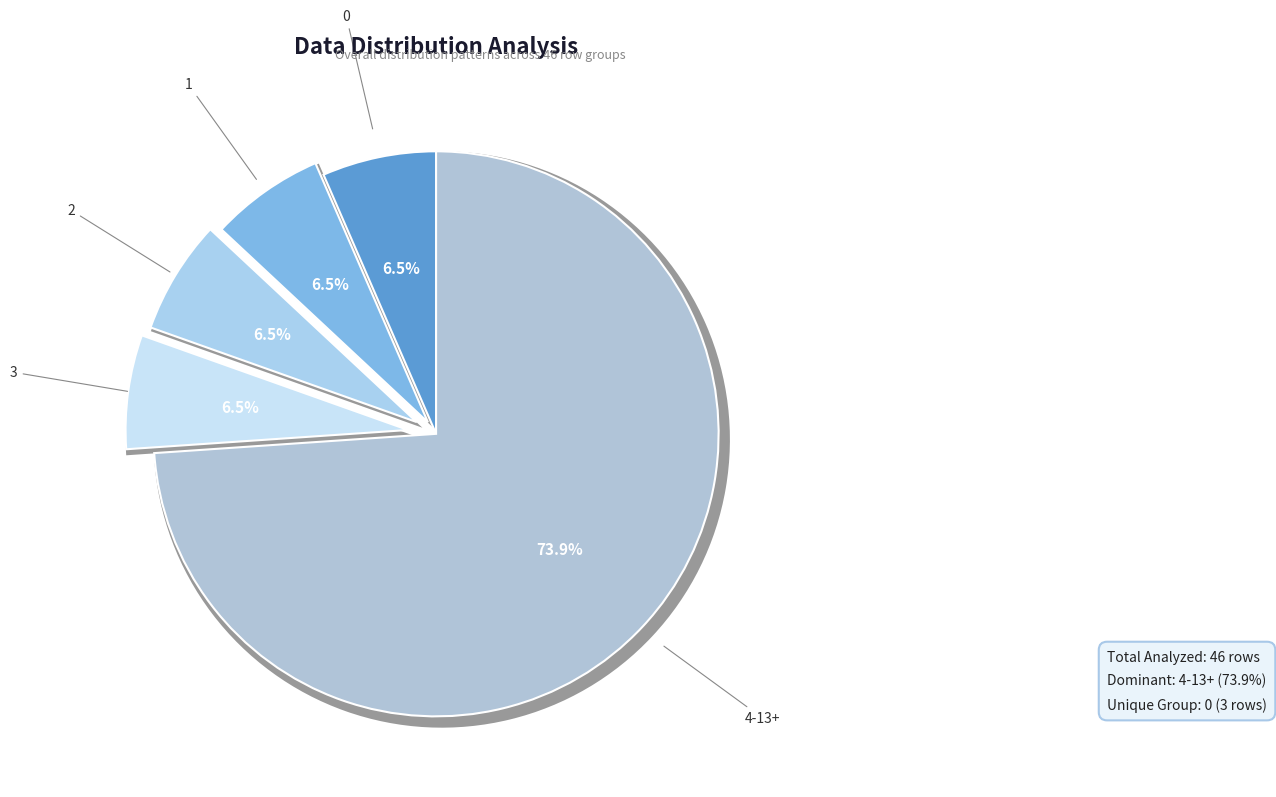

Which category has the smallest portion of the pie?

3.0